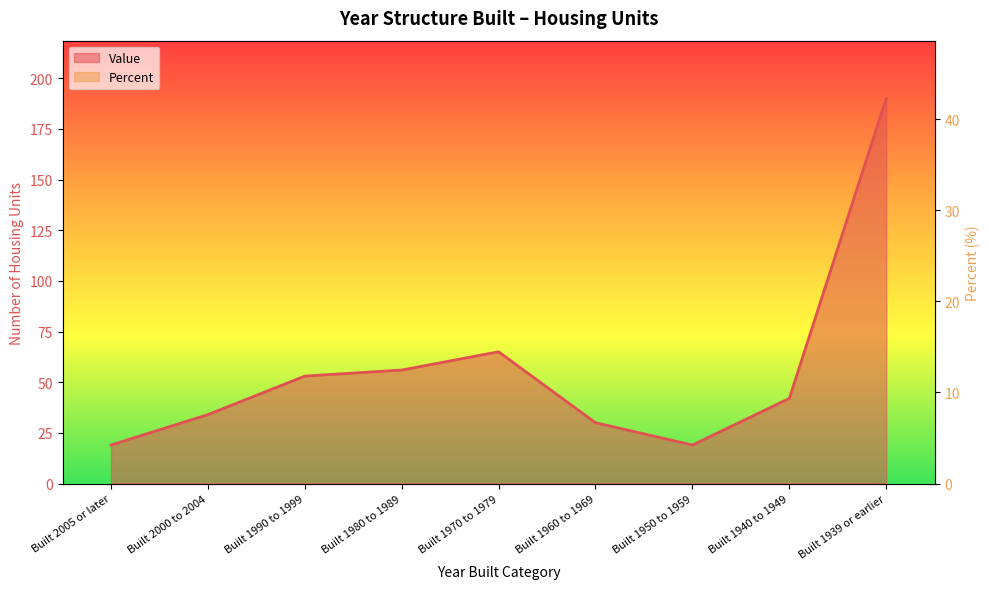

At how many categories does at least one series exceed 147?

1